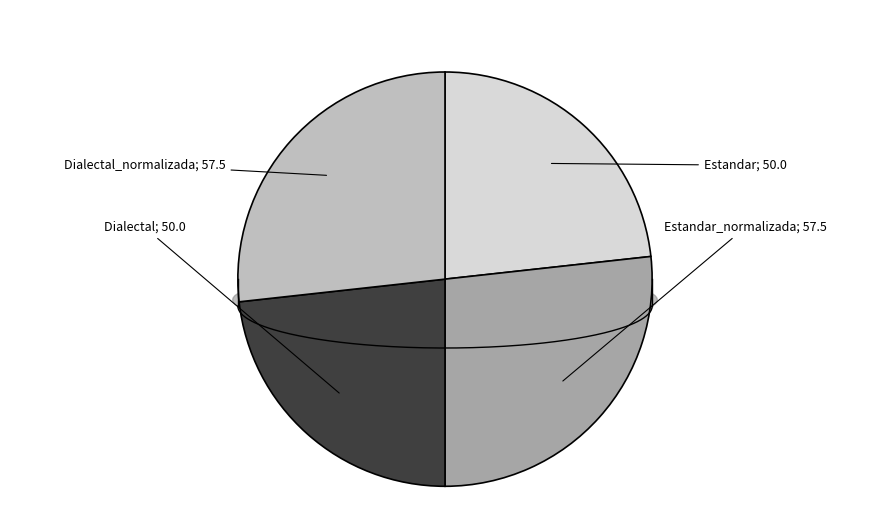

To the nearest percent, what is the difference between the largest and smallest slice percentages?

3%